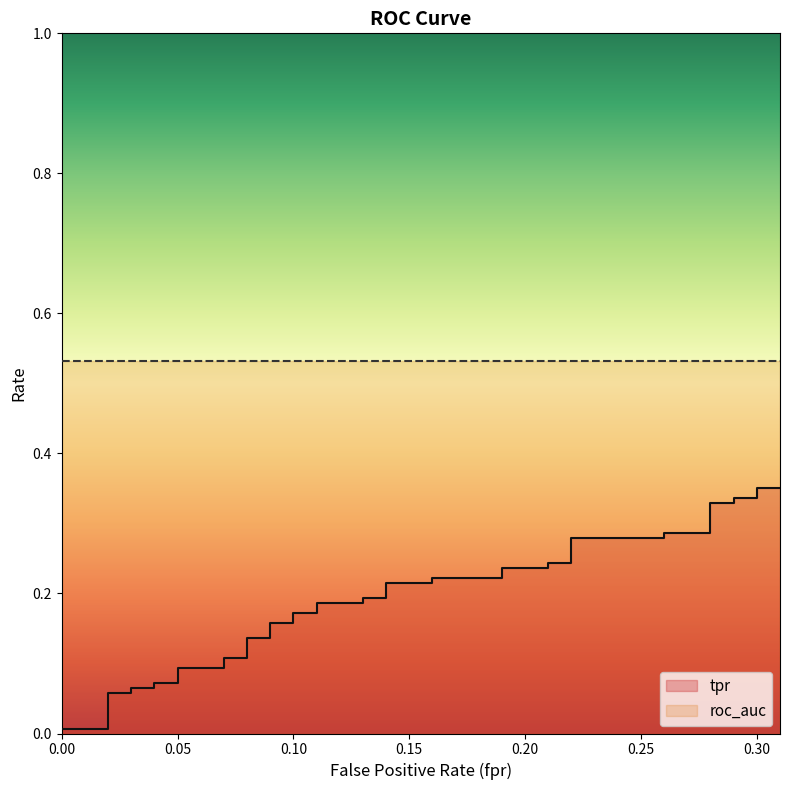

How many lines are shown in the chart?

1